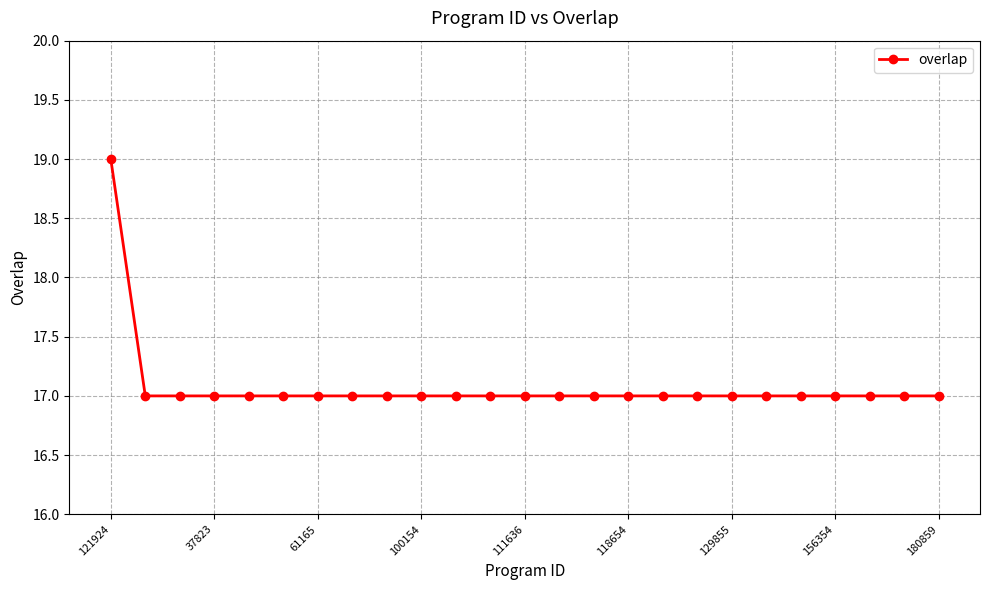

What is the minimum value shown in the chart?

17